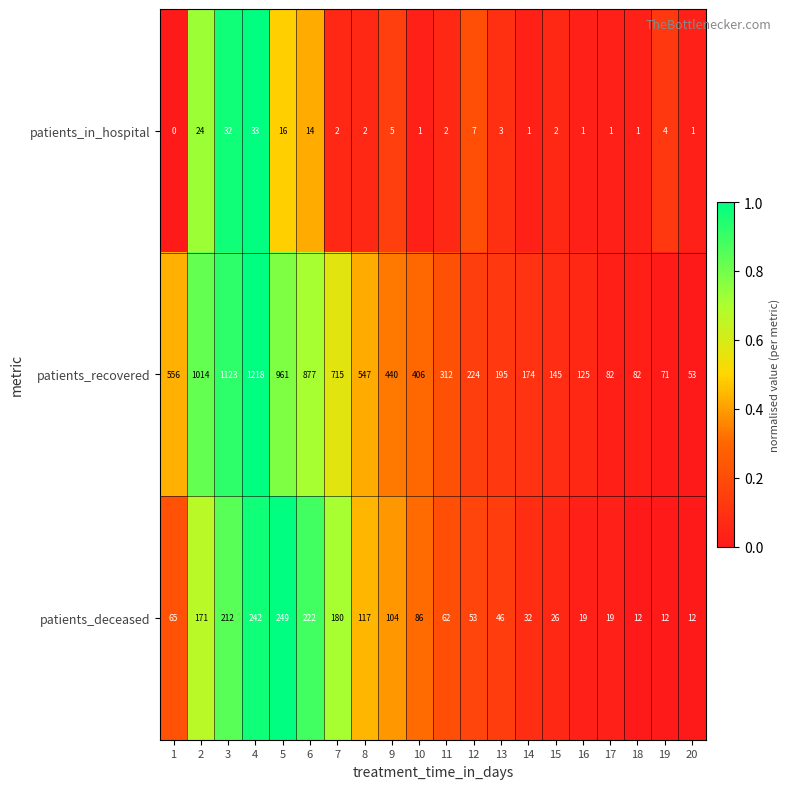

Between 5 and 9, which series saw the biggest shift?

patients_recovered